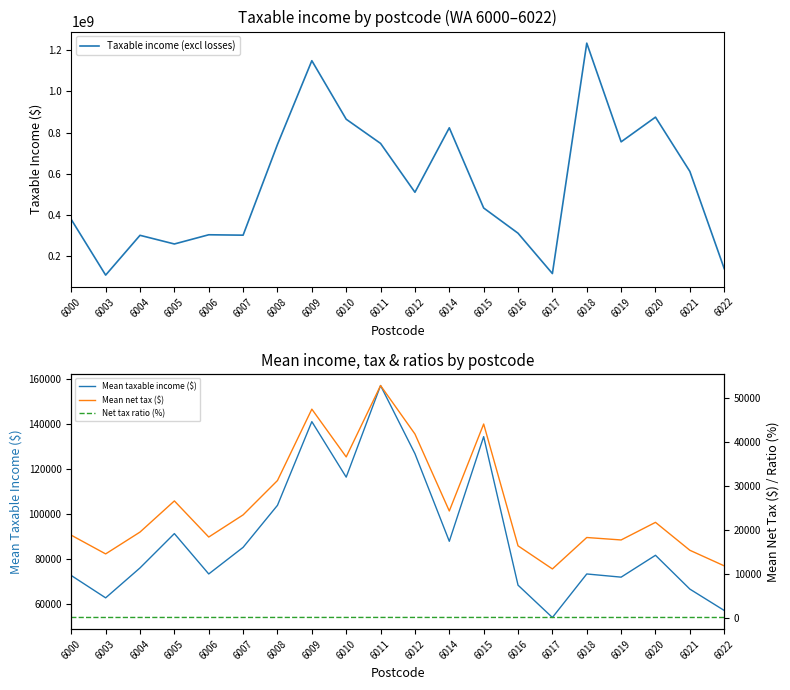

At 6000, list the series in order from largest to smallest.

Taxable income (excl losses), Mean taxable income ($), Mean net tax ($), Net tax ratio (%)